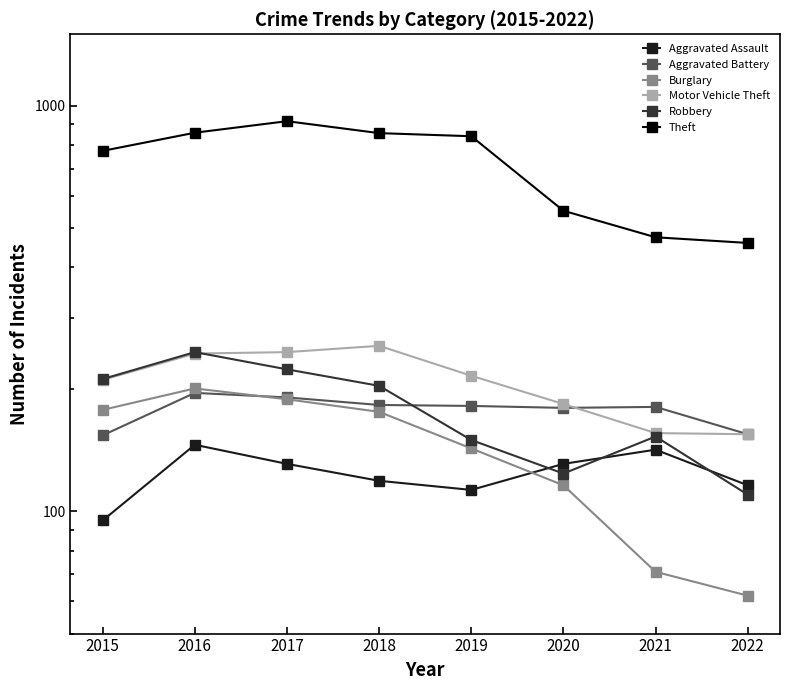

The Aggravated Assault series shows 131 at 2017. True or false?

True